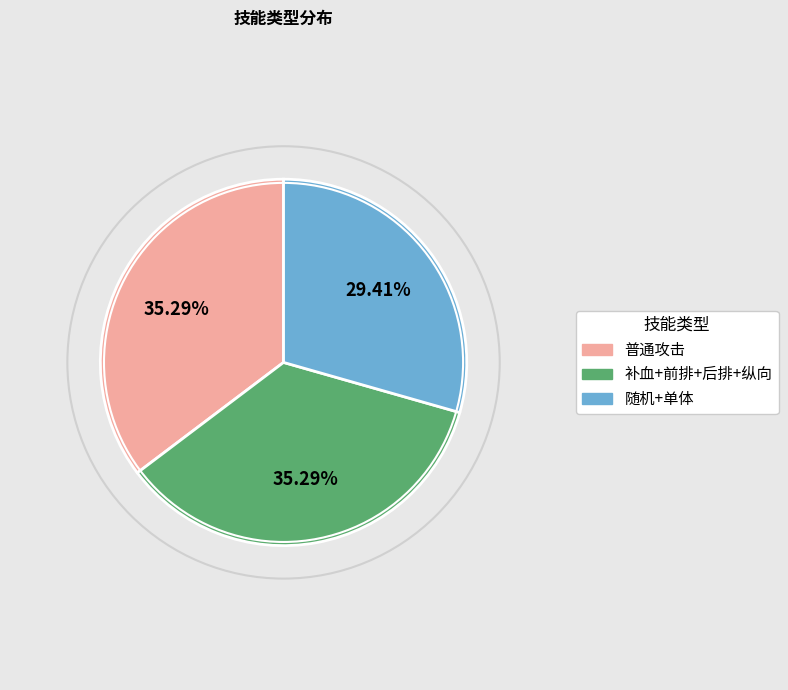

Is there any slice that represents more than half of the pie?

No